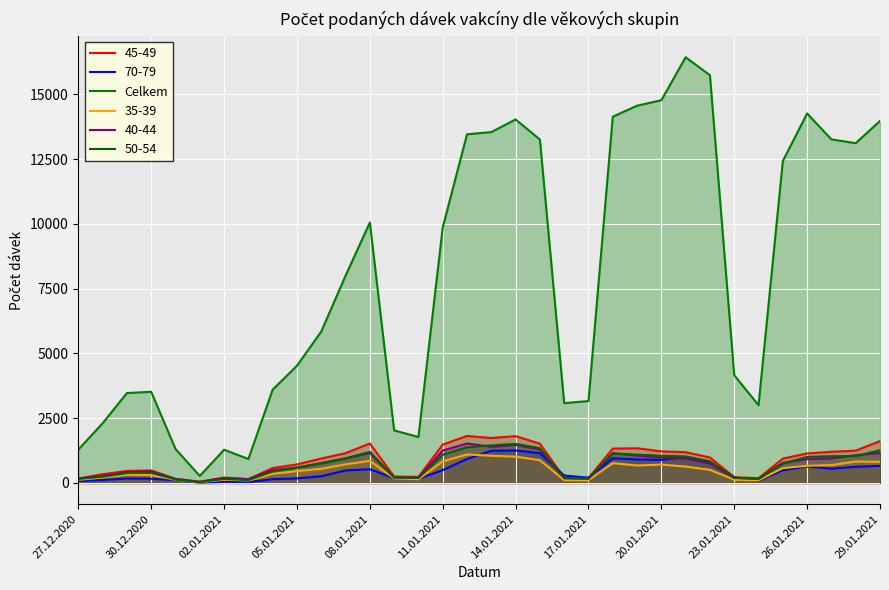

The value at 19 is 22015. True or false?

False